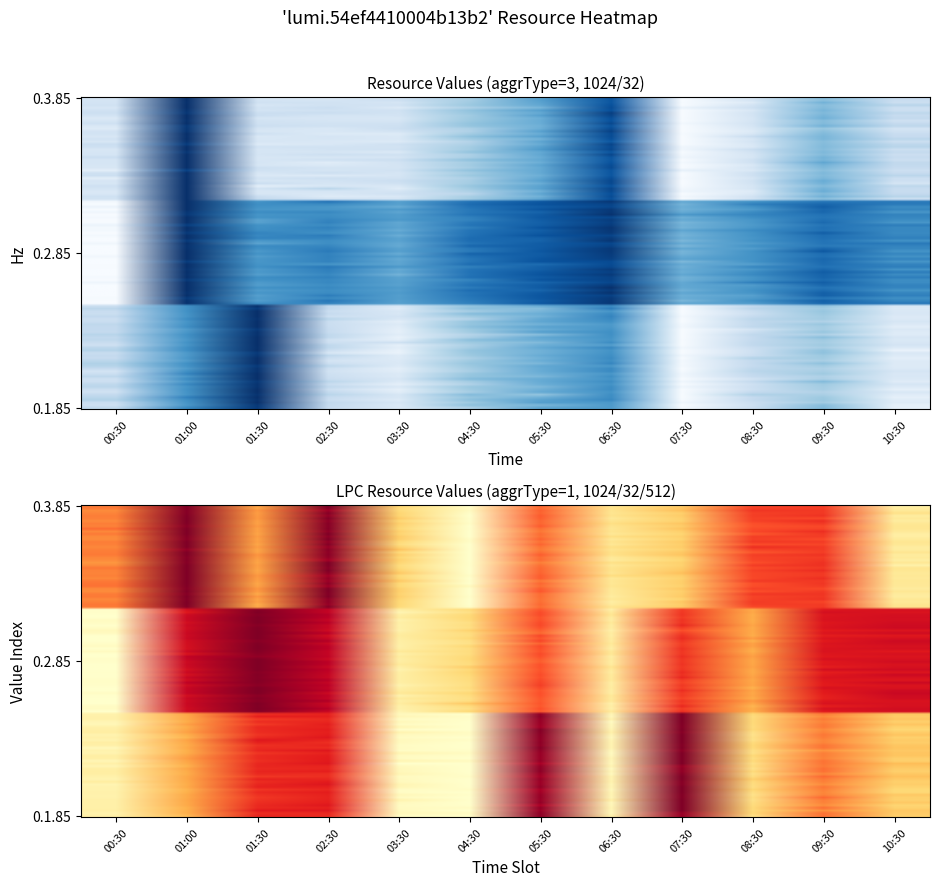

True or false: 0.1.85 has a value of 0.4 at 00:30.

False